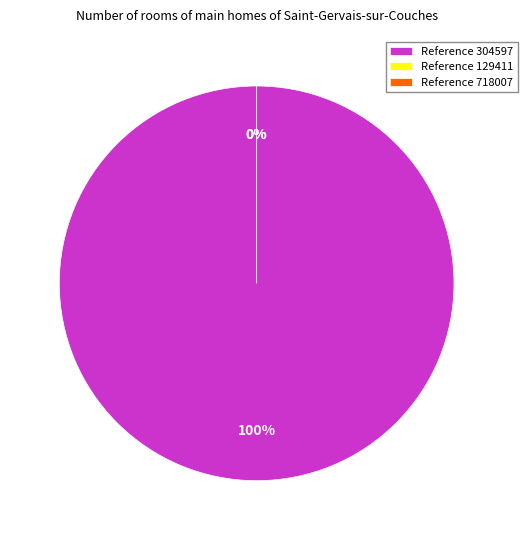

Count the number of slices in the pie.

3